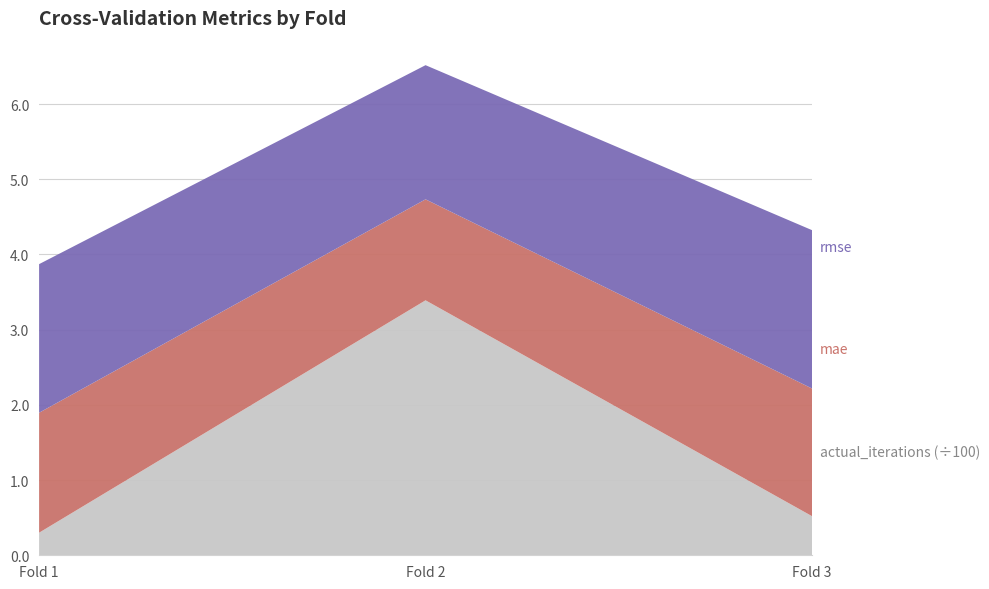

Reading left to right, what are all the values shown in this chart?

rmse: 1=2.0	2=1.8	3=2.1
mae: 1=1.6	2=1.3	3=1.7
actual_iterations: 1=30.0	2=339.0	3=52.0